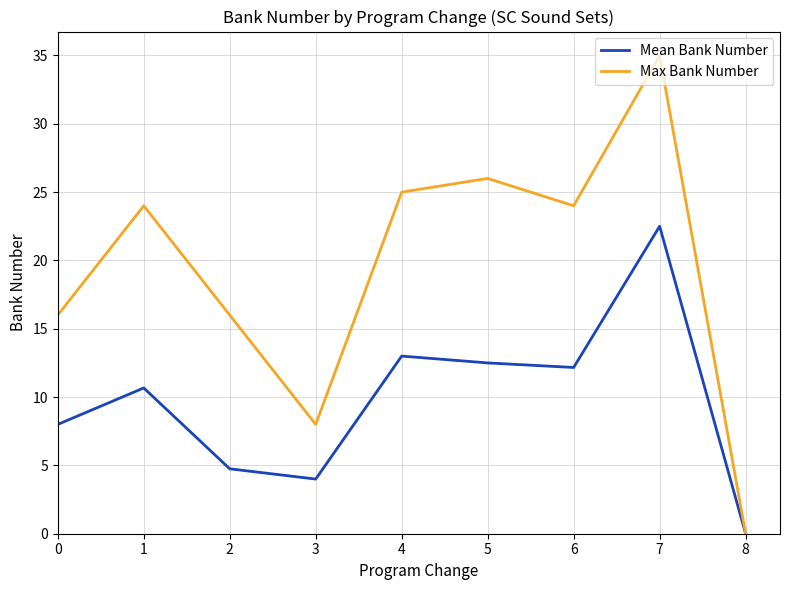

At 0, list the series in order from smallest to largest.

Mean Bank Number, Max Bank Number